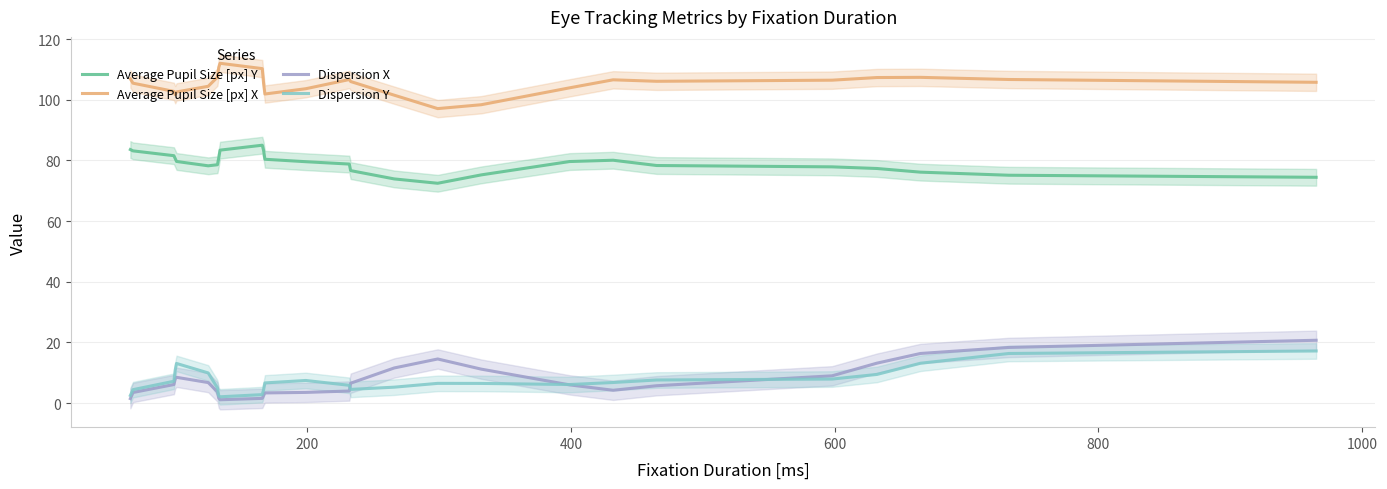

Reading right to left, list all the values displayed in this chart.

Average Pupil Size [px] Y: 74.4	75.1	76.1	77.3	77.9	78.3	80.1	79.6	75.2	72.5	73.9	76.6	78.8	79.6	80.4	83.3	85.0	83.4	80.8	78.6	78.2	79.6	80.6	81.6	83.1	83.6
Average Pupil Size [px] X: 105.7	106.7	107.4	107.3	106.4	106.1	106.6	103.9	98.3	97.1	101.5	106.0	106.6	103.6	101.9	105.4	110.3	112.0	110.6	107.4	104.4	102.6	101.7	102.7	105.4	106.8
Dispersion X: 20.7	18.3	16.4	13.2	9.0	5.7	4.2	6.0	11.2	14.5	11.6	6.6	4.0	3.5	3.3	2.5	1.6	1.1	1.6	3.7	6.8	8.5	8.0	6.1	3.5	1.5
Dispersion Y: 17.2	16.4	13.1	9.4	7.9	7.6	6.8	6.1	6.5	6.5	5.2	4.5	5.9	7.5	6.6	4.4	2.8	2.1	2.4	5.0	9.9	13.1	10.9	7.2	4.4	2.5